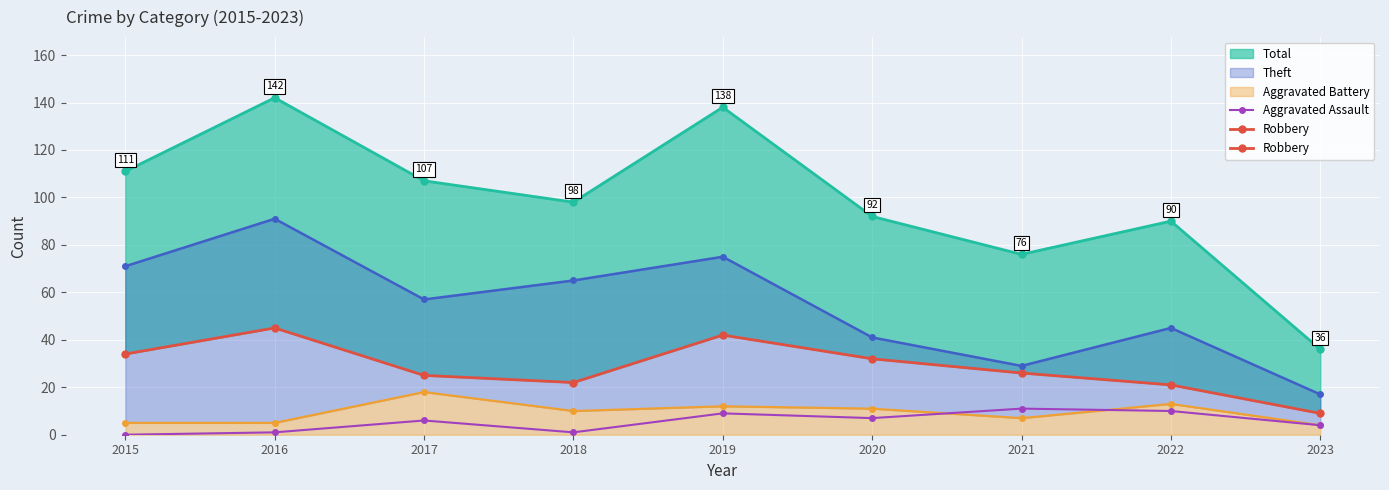

Reading right to left, extract all data points from this chart.

4	10	11	7	9	1	6	1	0